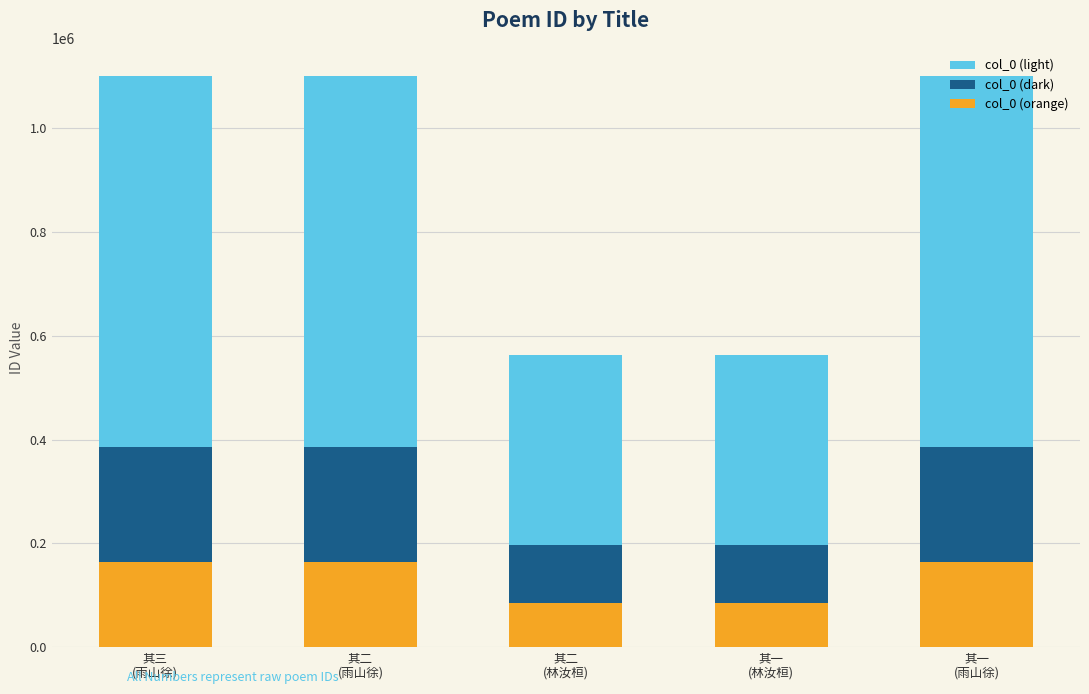

What is the minimum value for col_0 (orange)?

84579.6